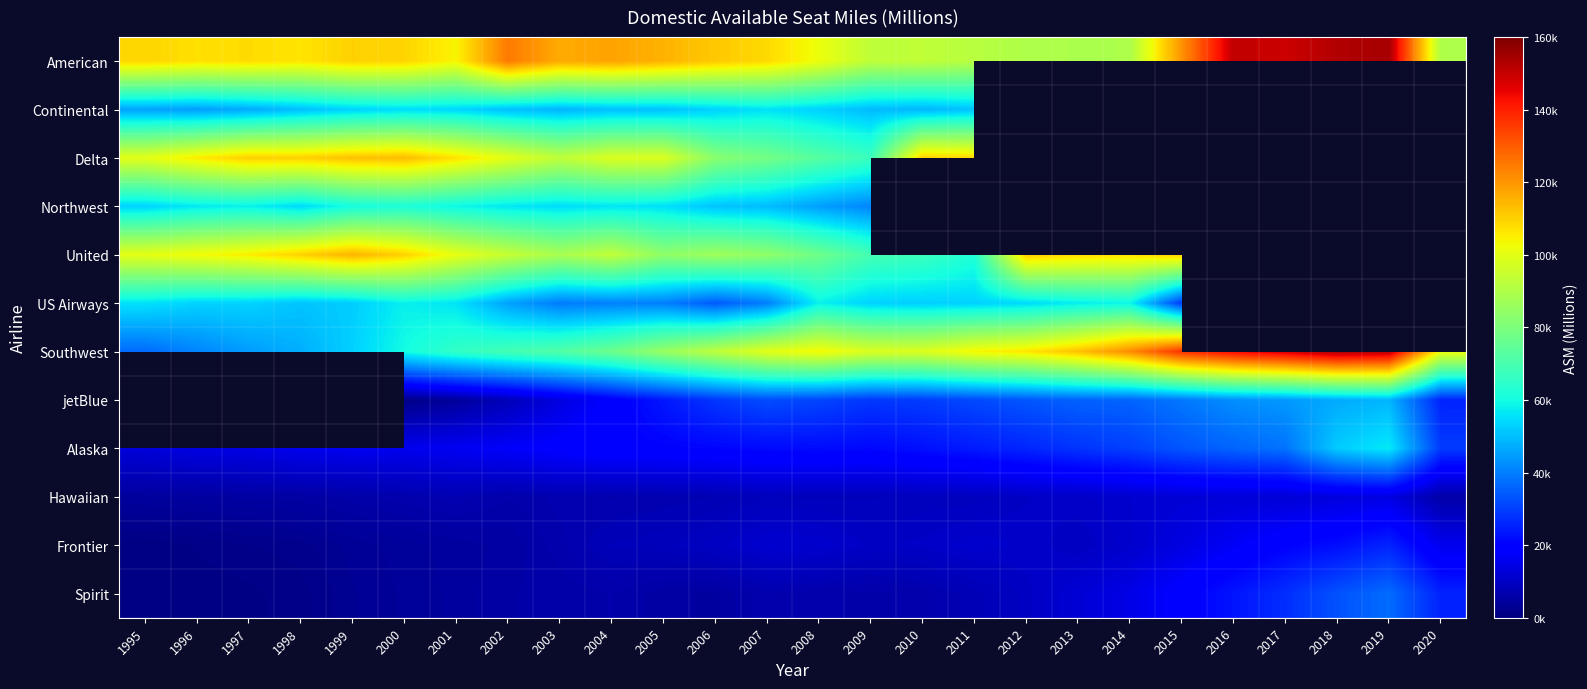

What is the difference between the highest and lowest values at 2010?

103521.0